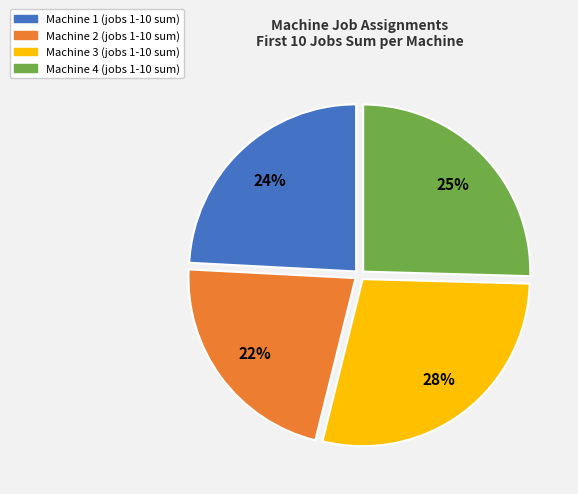

Do Machine 4 and Machine 2 together represent more than half of the pie?

No